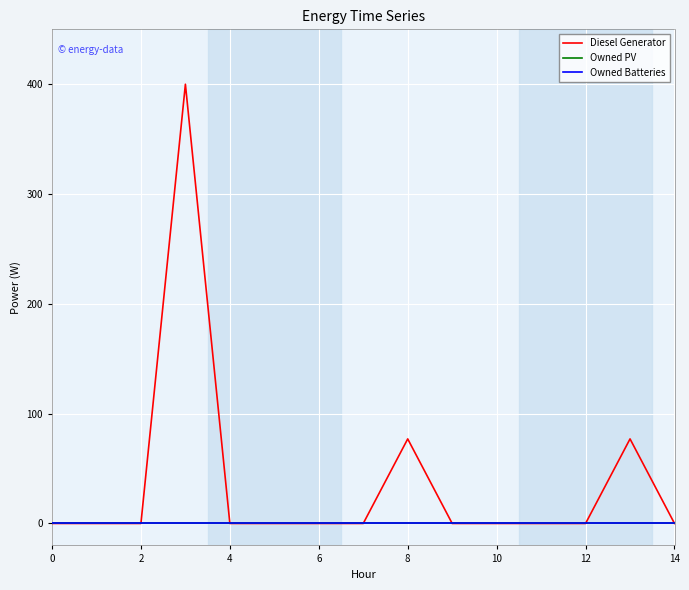

Reading right to left, extract all data points from this chart.

Diesel Generator: 0.0	77.0	0.0	0.0	0.0	0.0	77.0	0.0	0.0	0.0	0.0	400.0	0.0	0.0	0.0
Owned PV: 0.0	0.0	0.0	0.0	0.0	0.0	0.0	0.0	0.0	0.0	0.0	0.0	0.0	0.0	0.0
Owned Batteries: 0.0	0.0	0.0	0.0	0.0	0.0	0.0	0.0	0.0	0.0	0.0	0.0	0.0	0.0	0.0